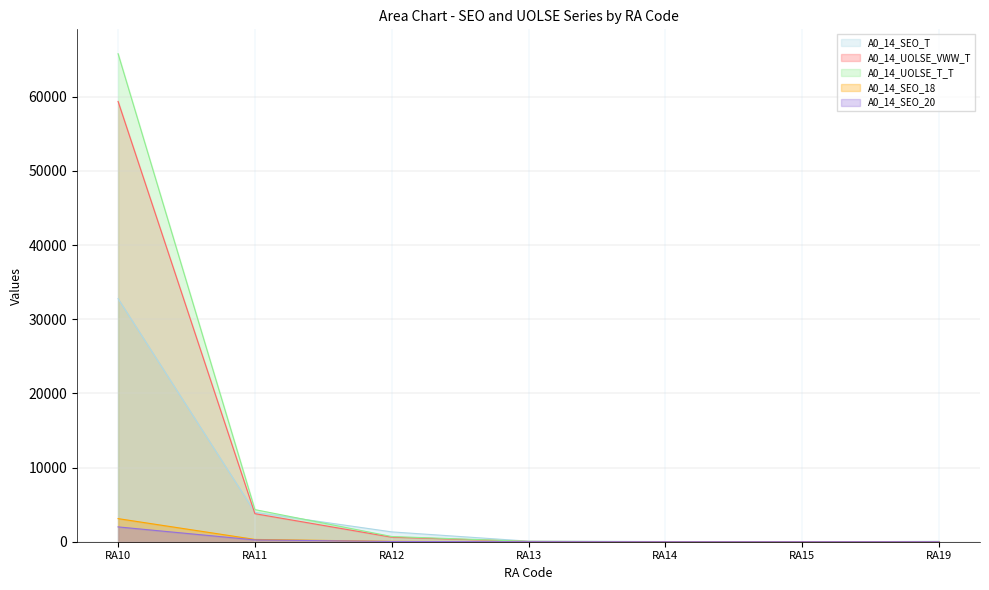

Which series has the largest range (max minus min)?

A0_14_UOLSE_T_T